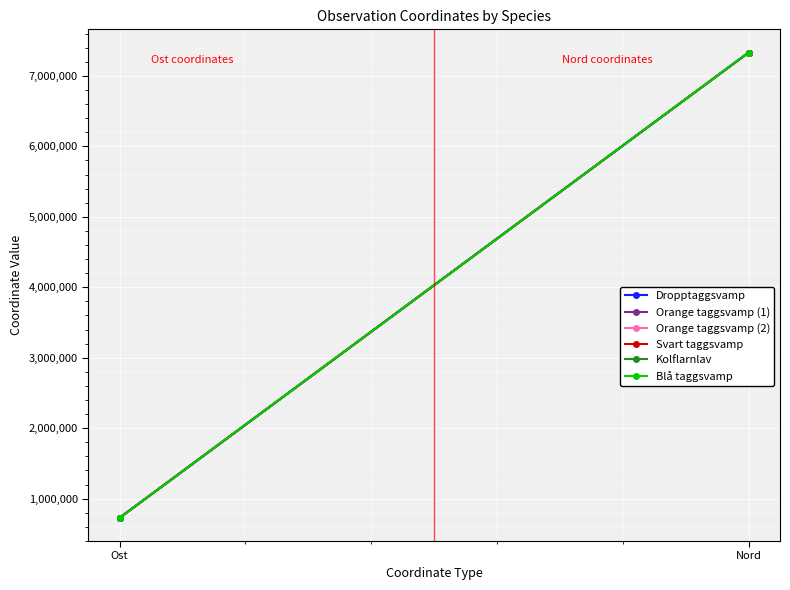

What are all the series names shown in the legend?

Dropptaggsvamp, Orange taggsvamp (1), Orange taggsvamp (2), Svart taggsvamp, Kolflarnlav, Blå taggsvamp